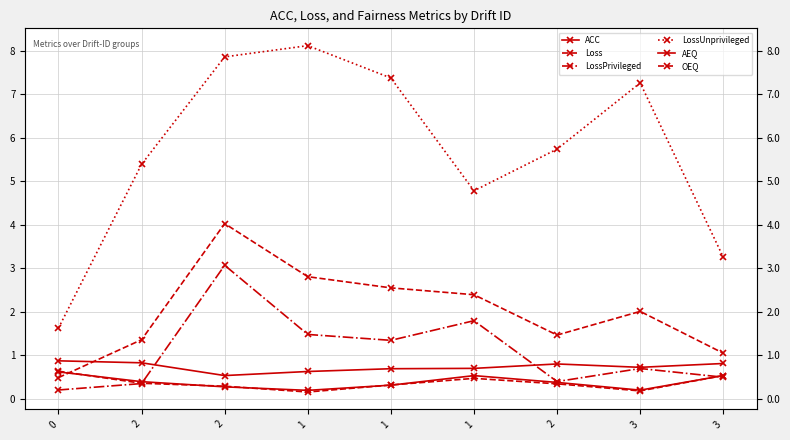

Count the number of data series in this chart.

6